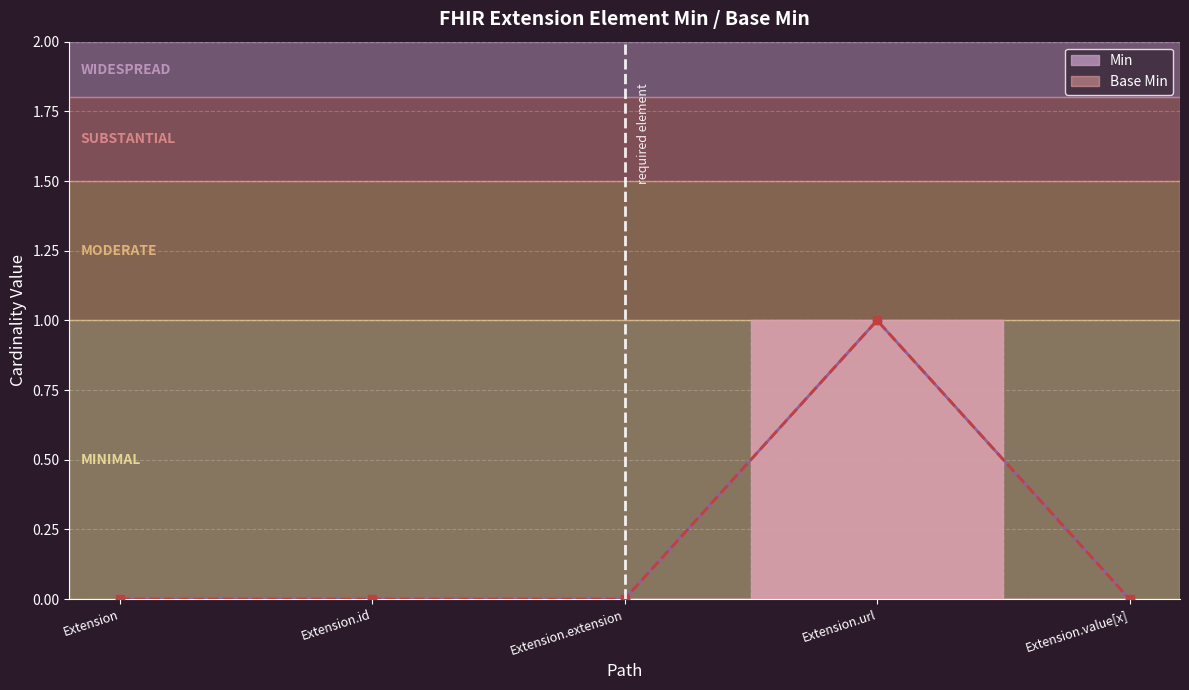

What value does the Base Min series have at Extension.url?

1